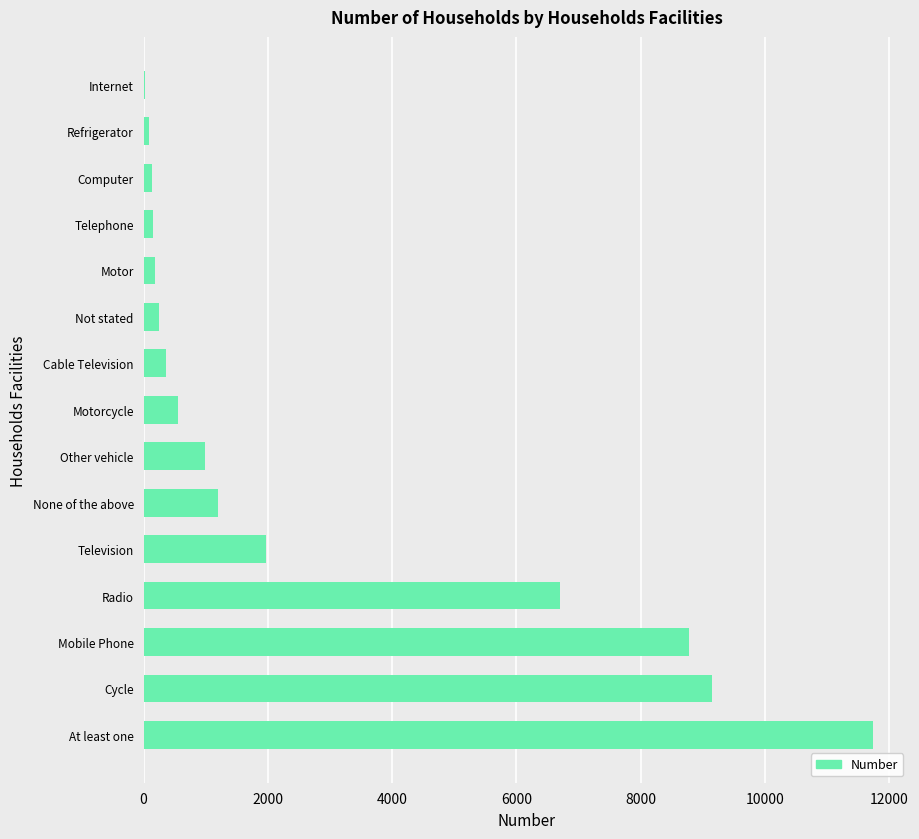

Is it true that the value at Television is 2564?

False